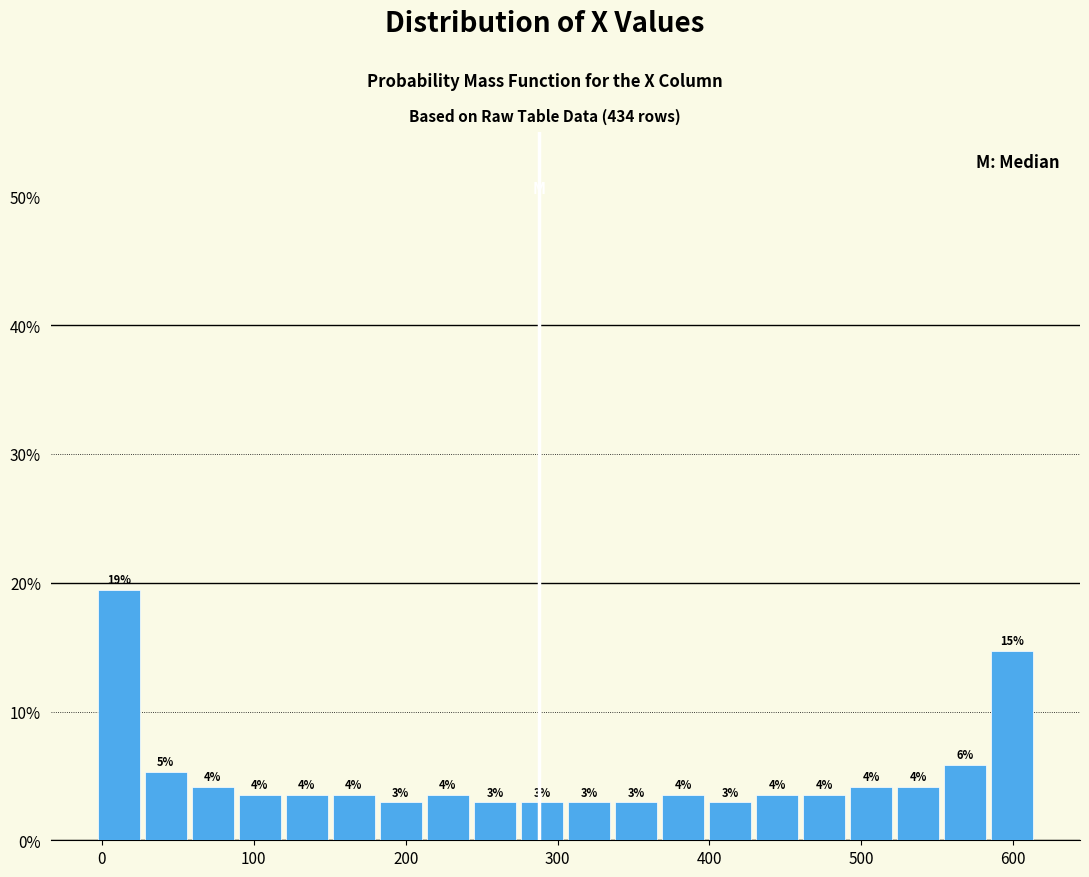

Around what value on the x-axis is the tallest bar? Give the approximate position of its centre, as read against the axis.

10